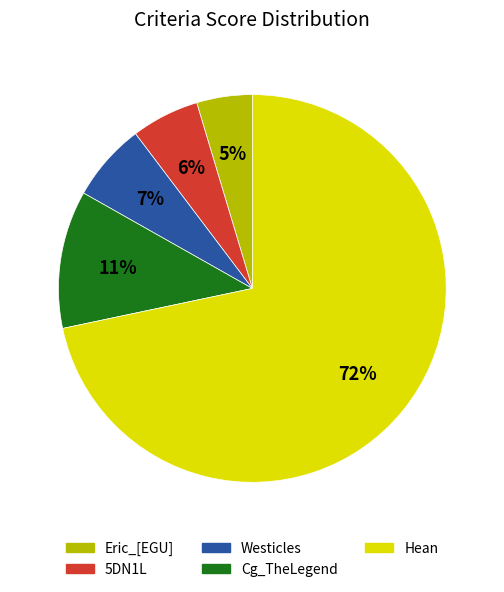

Between Eric_[EGU] and Cg_TheLegend, which is larger?

Cg_TheLegend